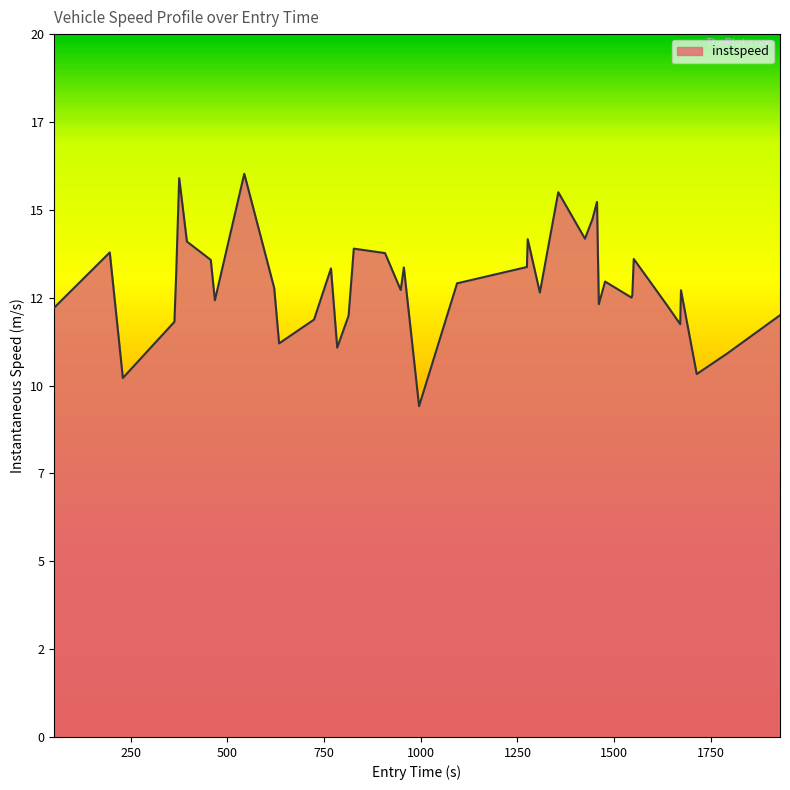

Does the chart display data point markers on the line(s)?

No